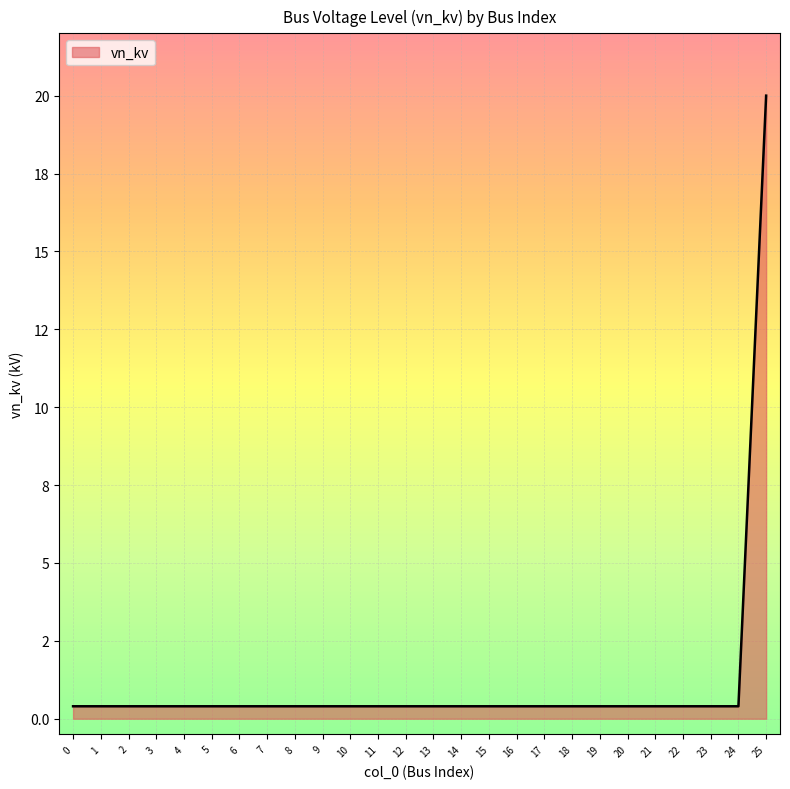

Does the chart display data point markers on the line(s)?

No